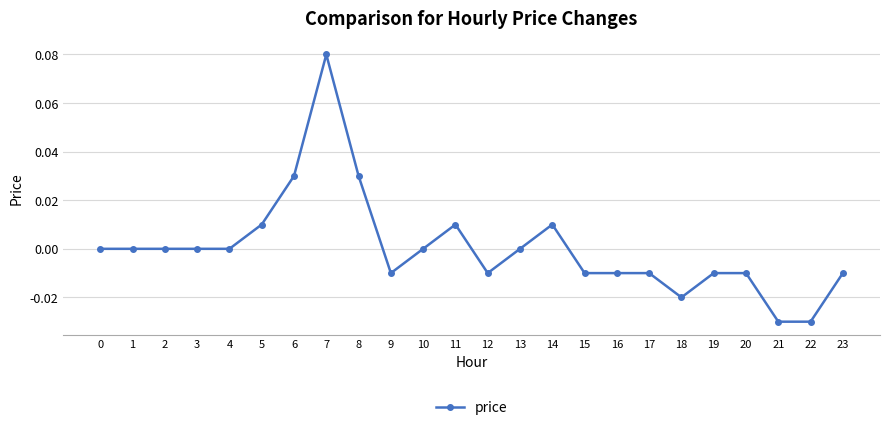

Which category has the highest value across all series?

7